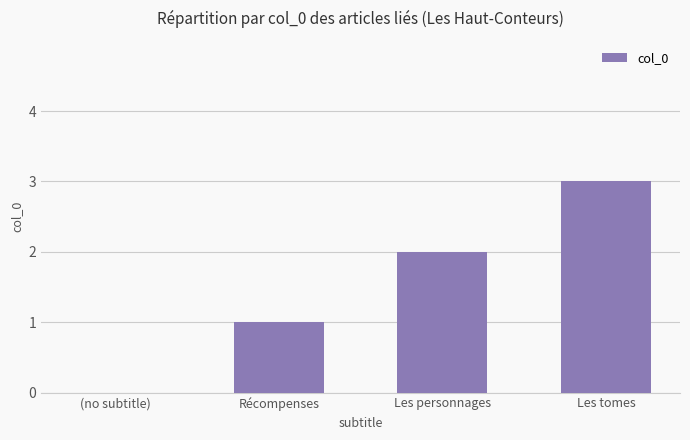

Which label corresponds to the largest value in the chart?

Les tomes